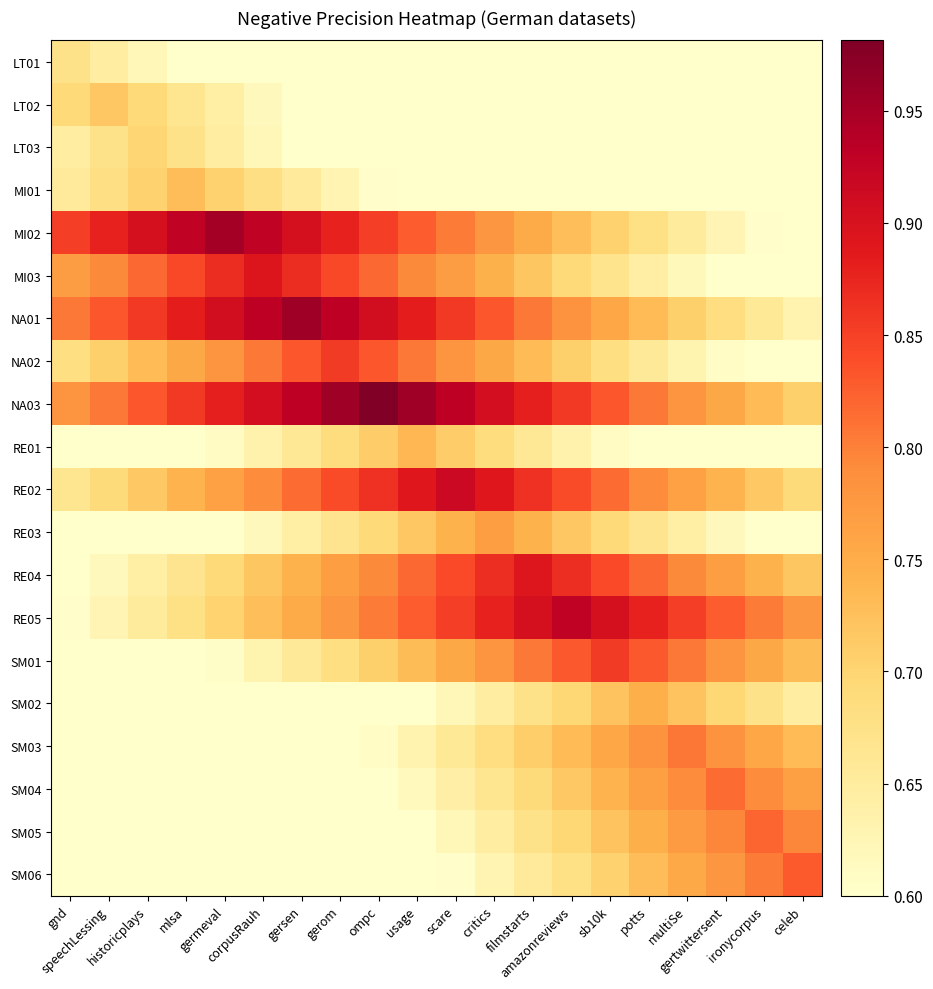

Which series has the largest total across all categories?

NA03